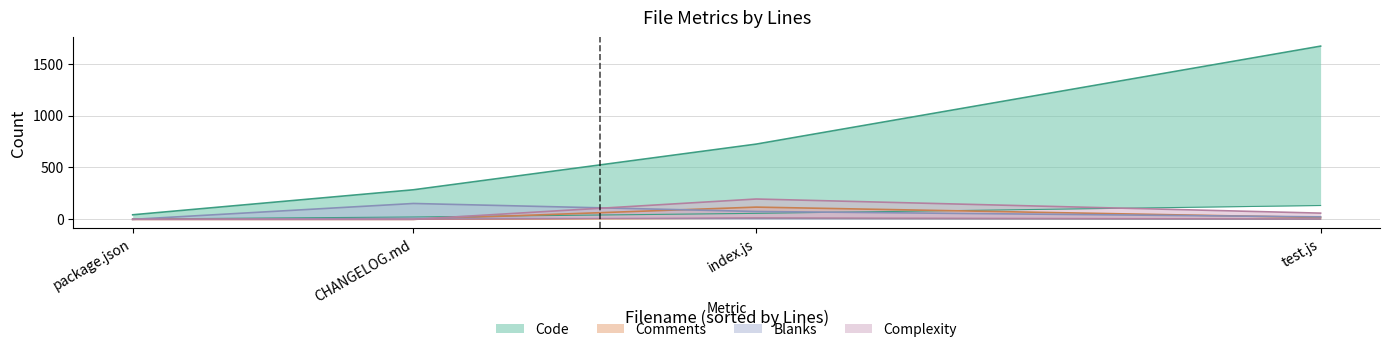

What is the difference between the highest and lowest values at index.js?

649